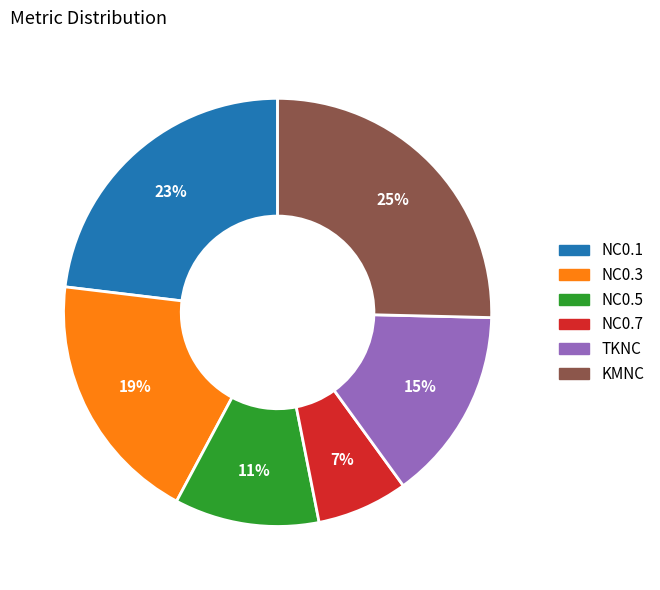

Which category has the biggest portion of the pie?

KMNC